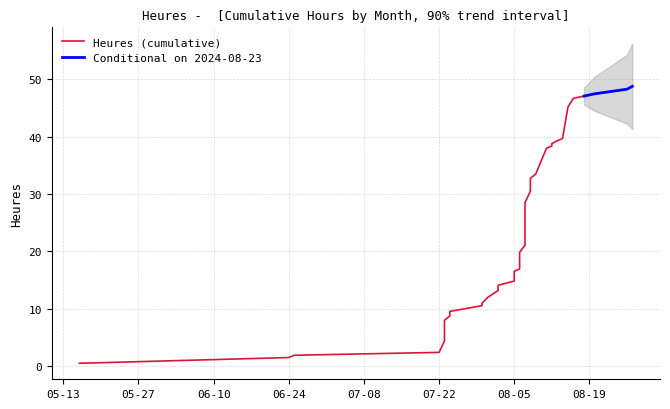

What is the difference between the highest and lowest values at 24?

29.3